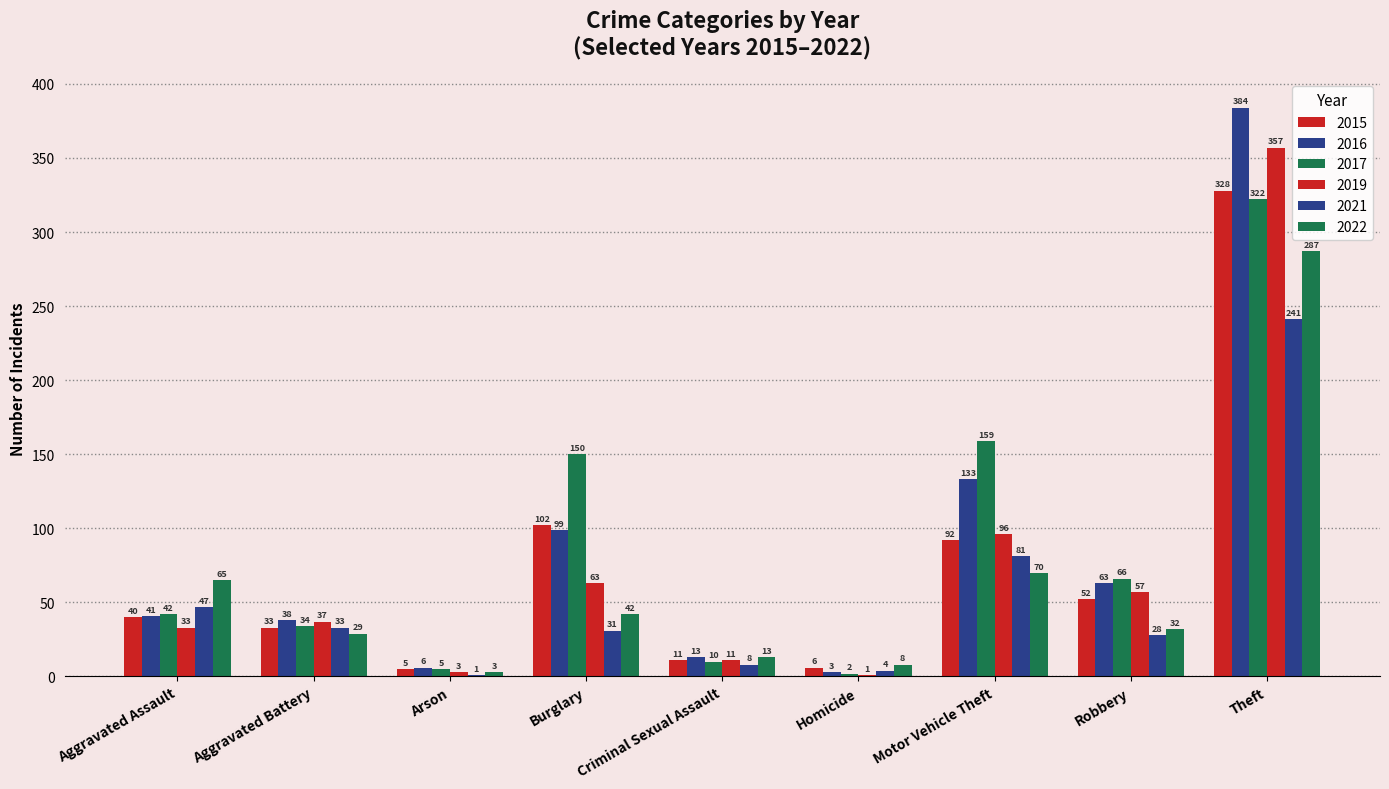

At which label does 2021 first exceed 31?

Aggravated Assault